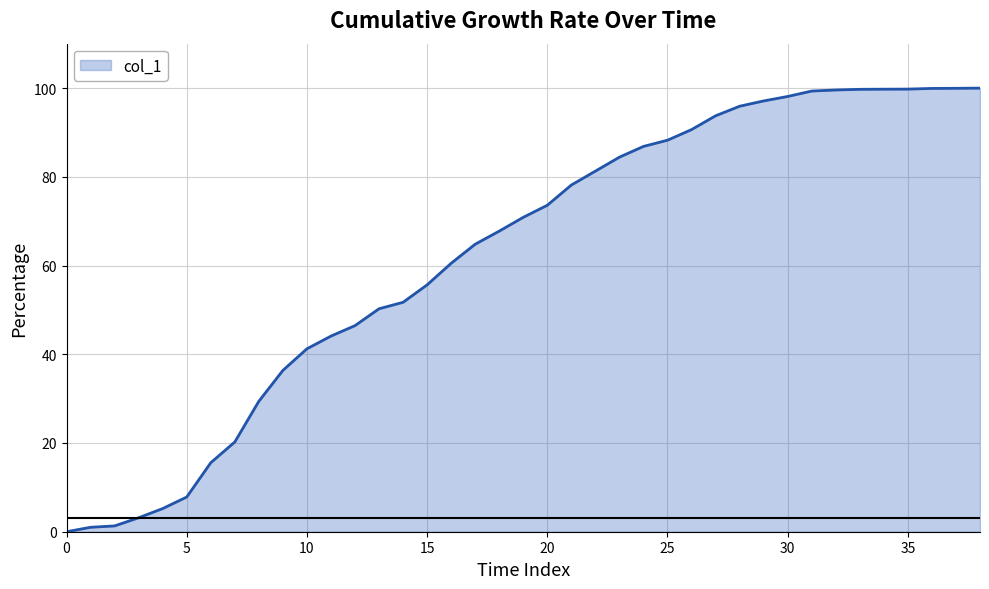

What is the difference between the maximum and minimum values?

100.0